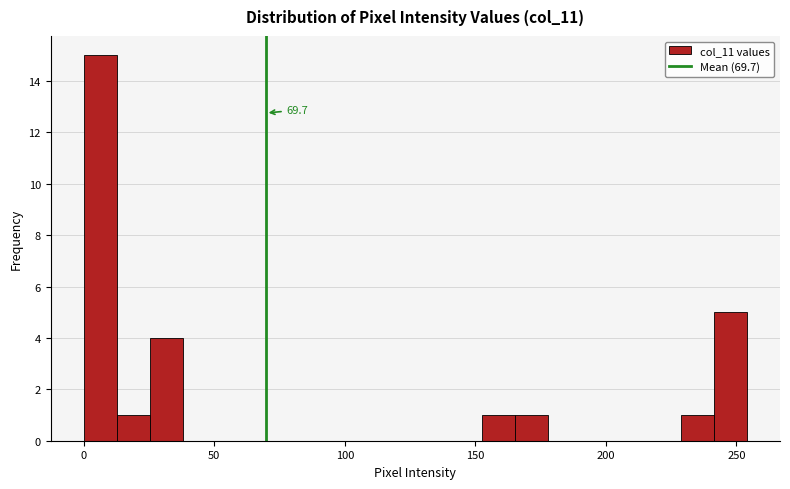

Around what value on the x-axis is the tallest bar? Give the approximate position of its centre, as read against the axis.

5